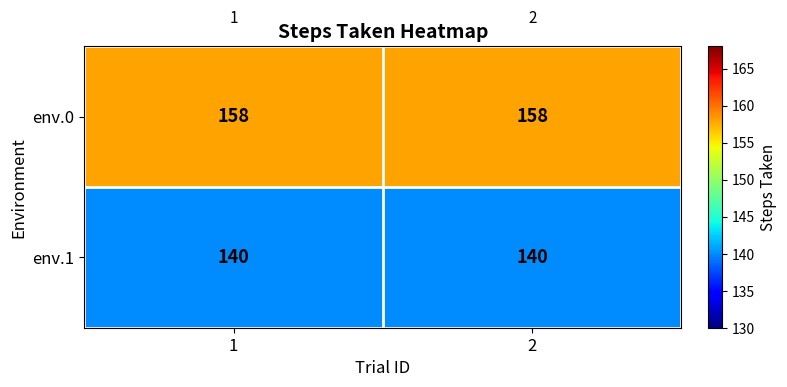

What is the average value of the env.0 series?

158